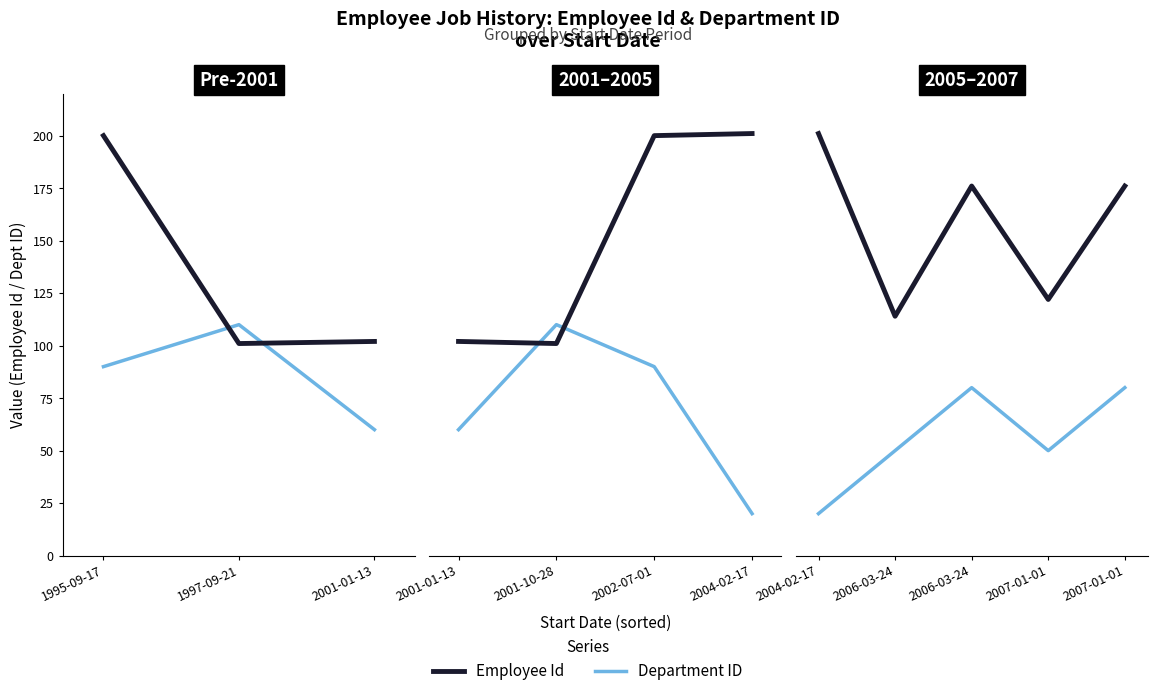

Between 2004-02-17 and 2006-03-24, which series saw the biggest shift?

Employee Id